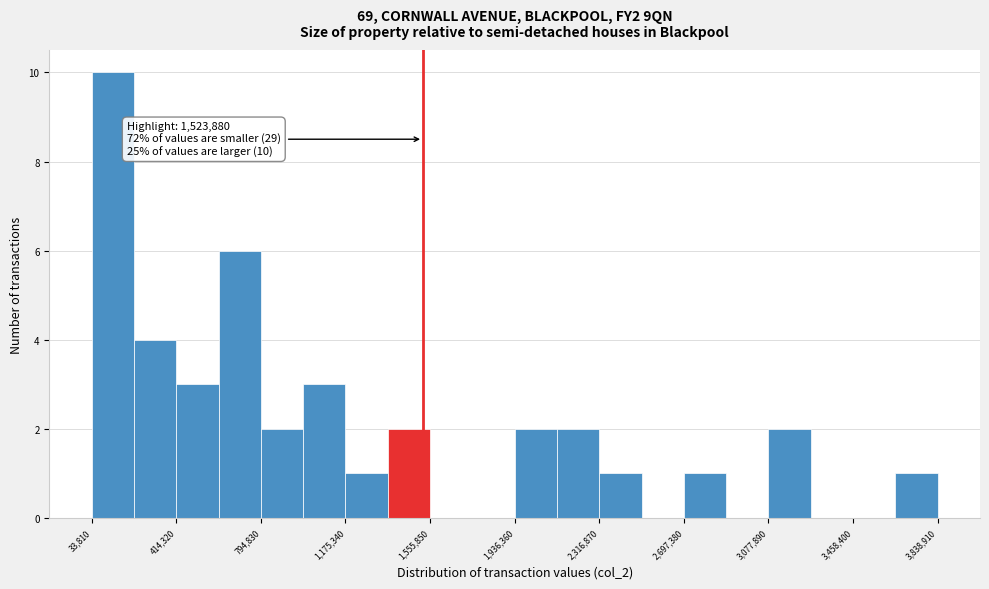

Read against the x-axis, roughly where is the centre of the tallest bar?

150000